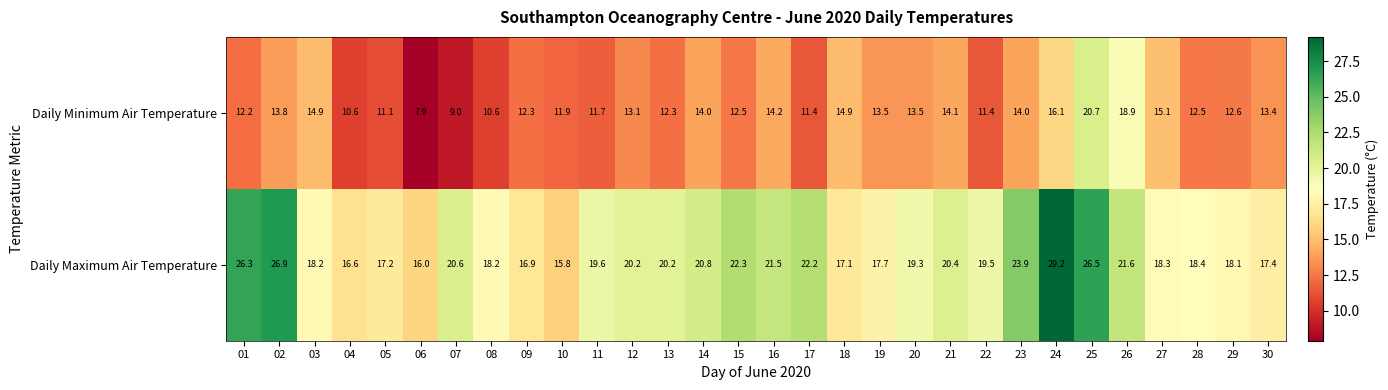

The value of Daily Minimum Air Temperature at 15 is 12.5. True or false?

True